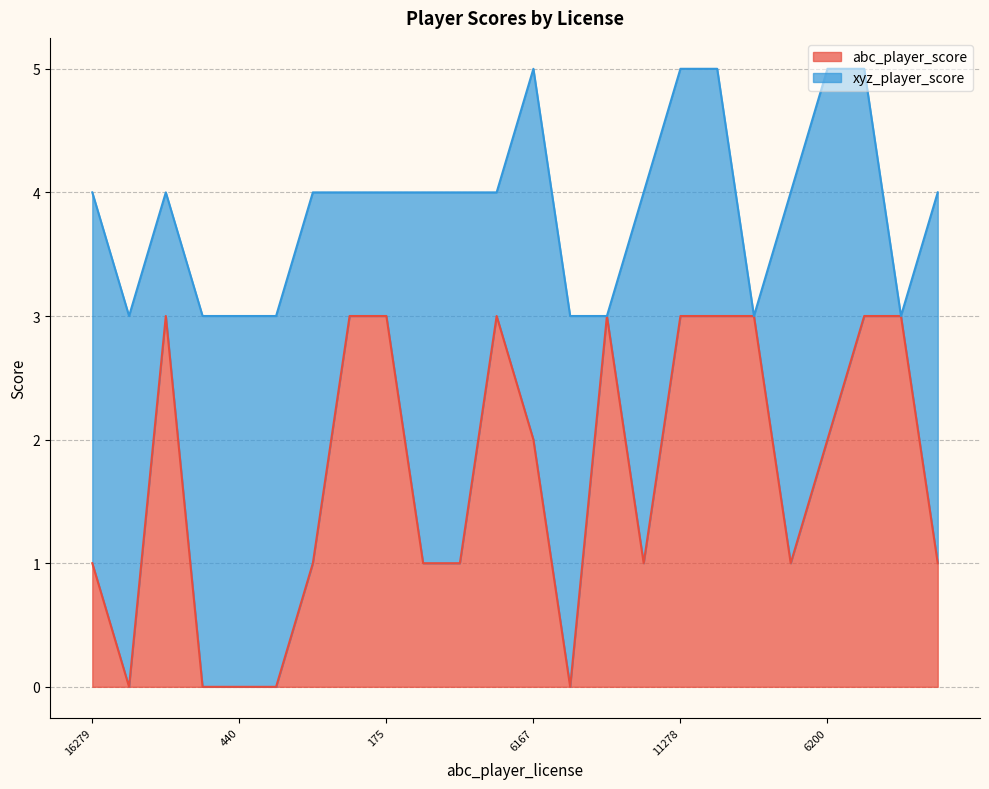

What is the highest value of the abc_player_score series?

3